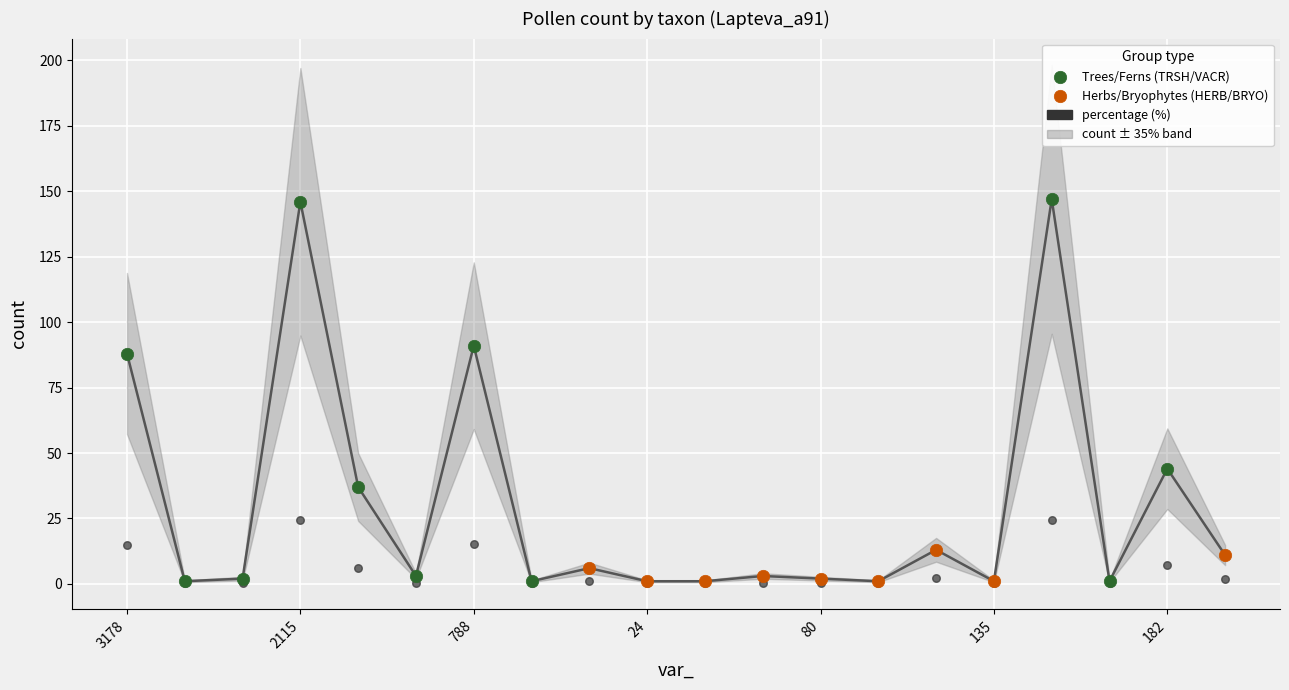

Which series contains the highest Y value?

Trees/Ferns (TRSH/VACR)